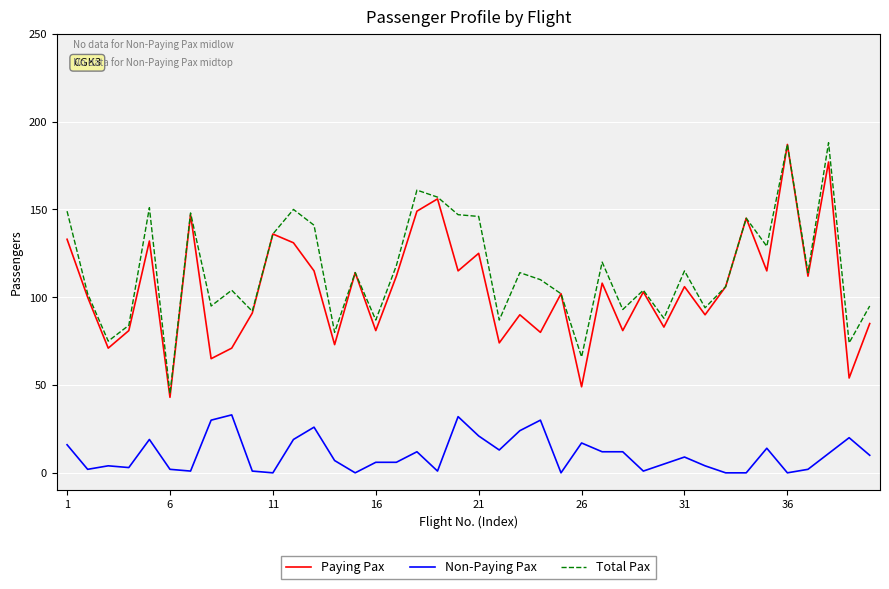

What is the maximum value for Paying Pax?

187